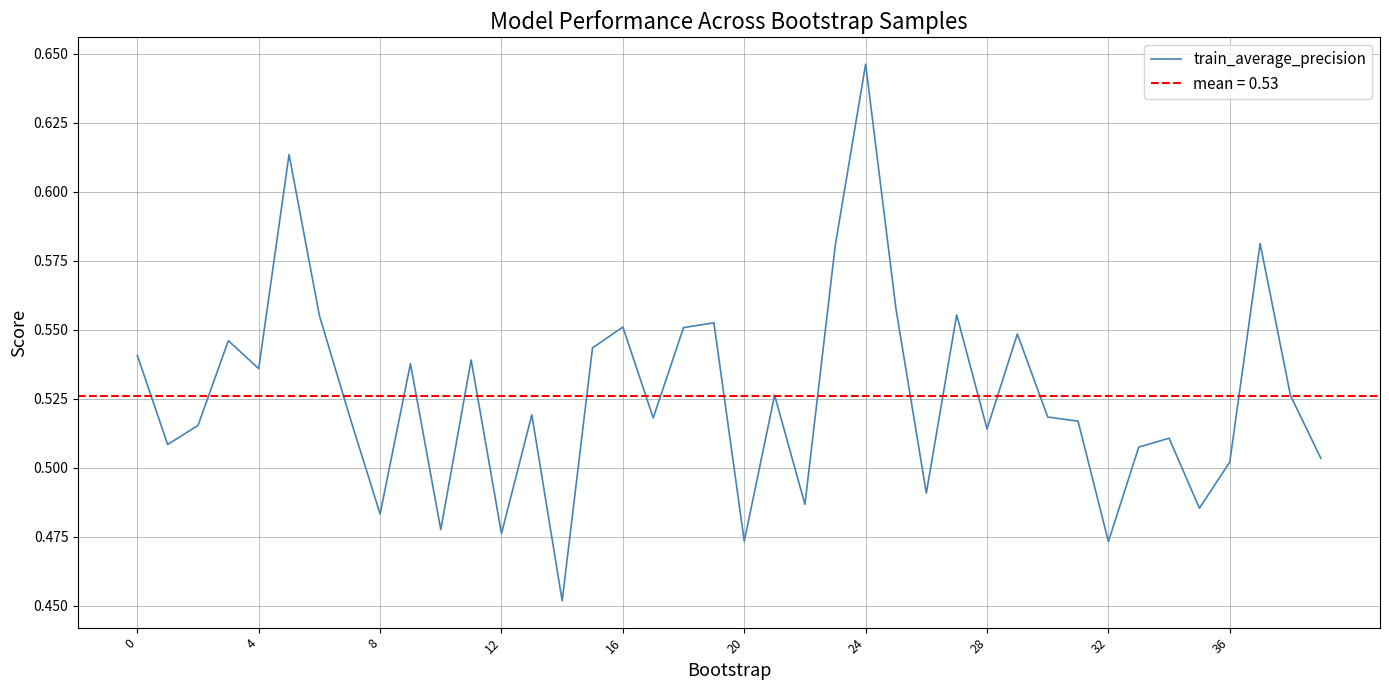

True or false: there are more than 1 points higher than both neighbors.

True